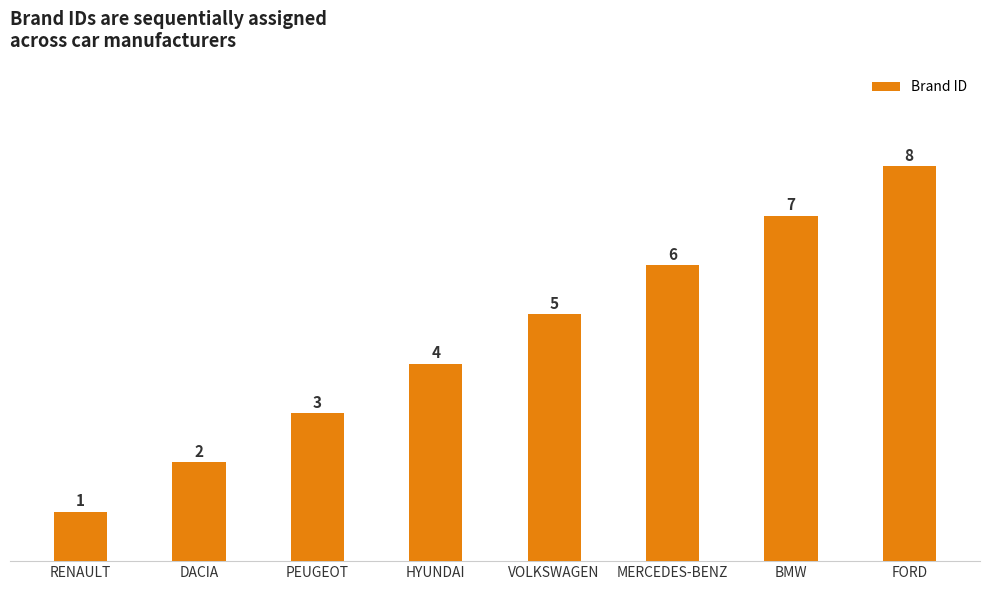

Reading left to right, extract all data points from this chart.

1	2	3	4	5	6	7	8